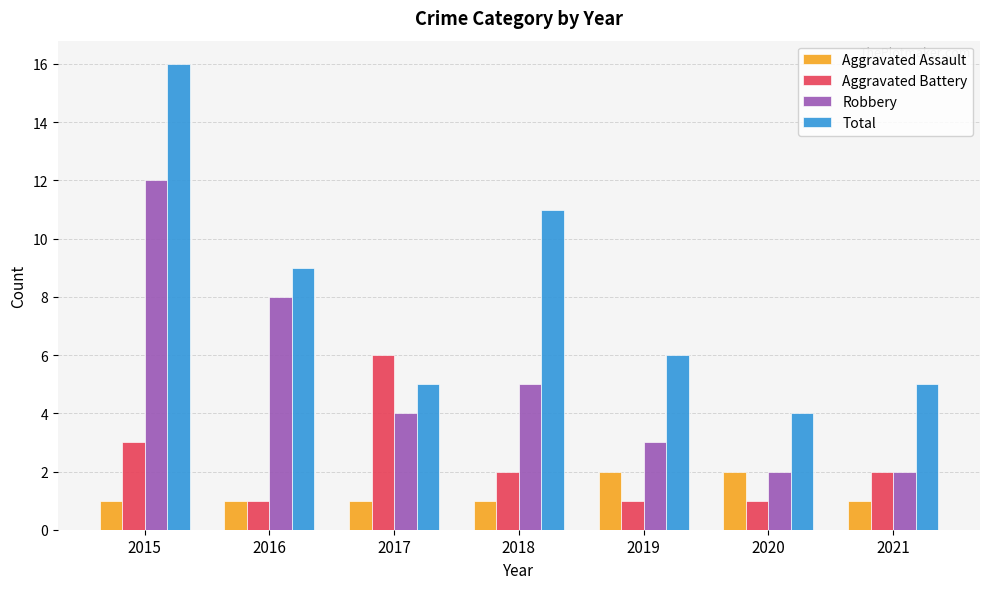

What is the average value of the Aggravated Battery series?

2